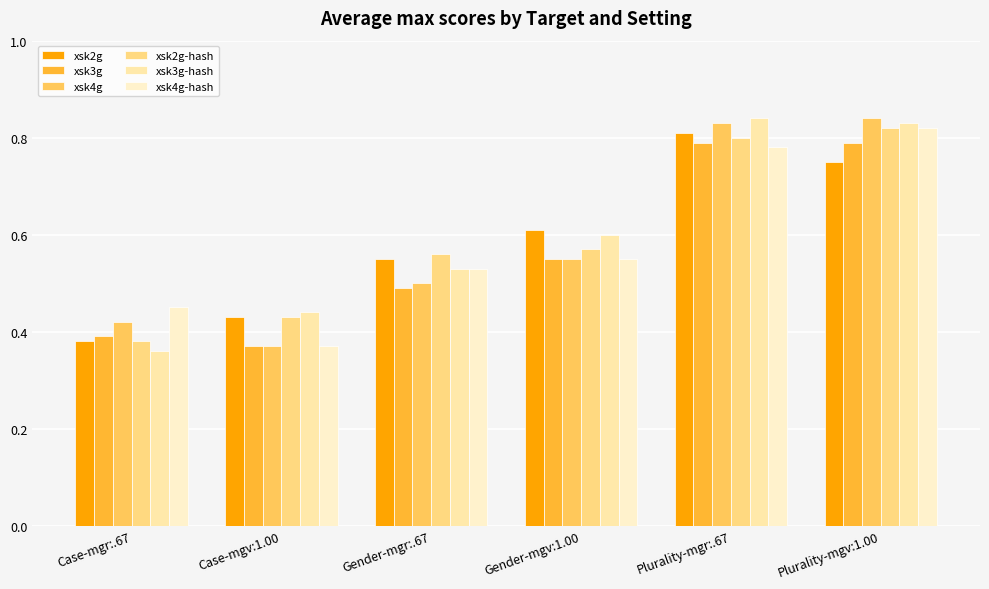

True or false: xsk2g has a value of 1.2 at Plurality-mgr:.67.

False